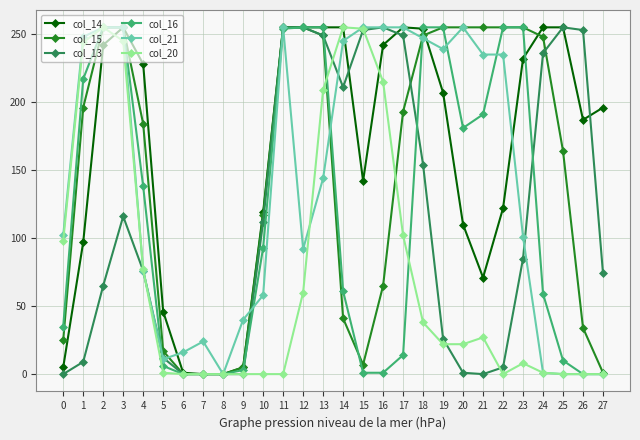

What is the greatest value displayed?

255